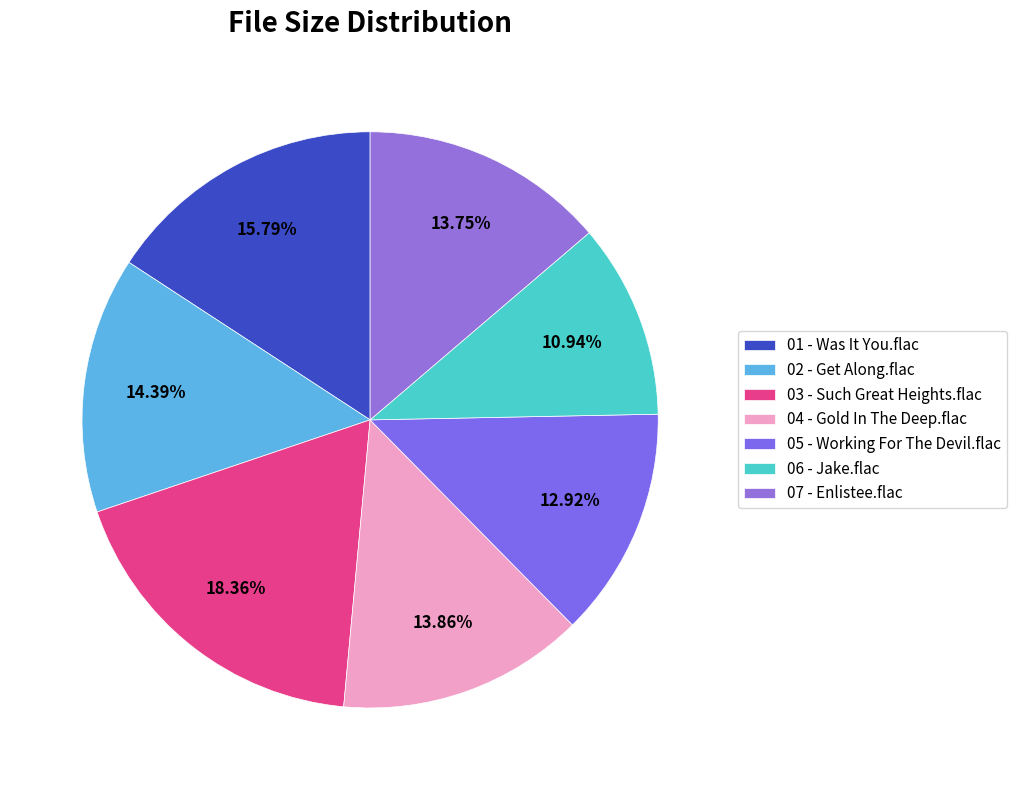

How much of the chart is everything except 02 - Get Along.flac?

85.6%